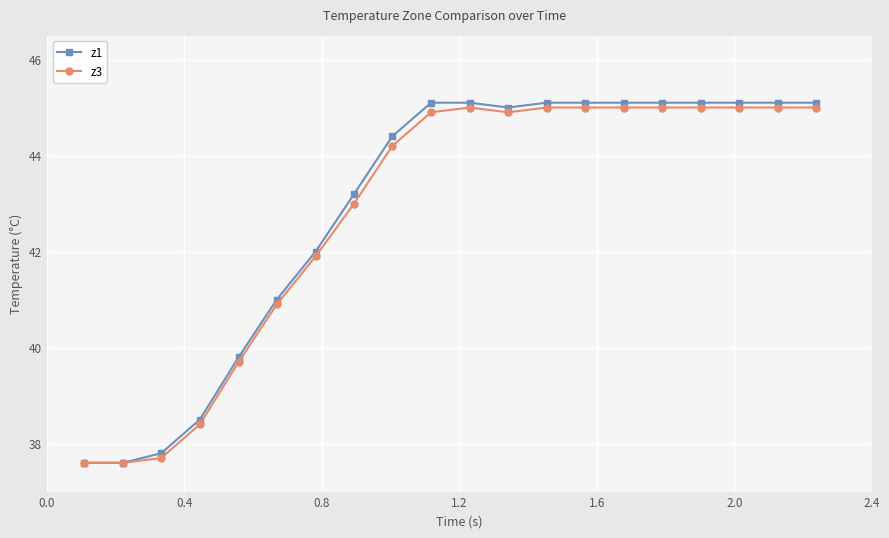

Is this an area chart (filled region under the line)?

No